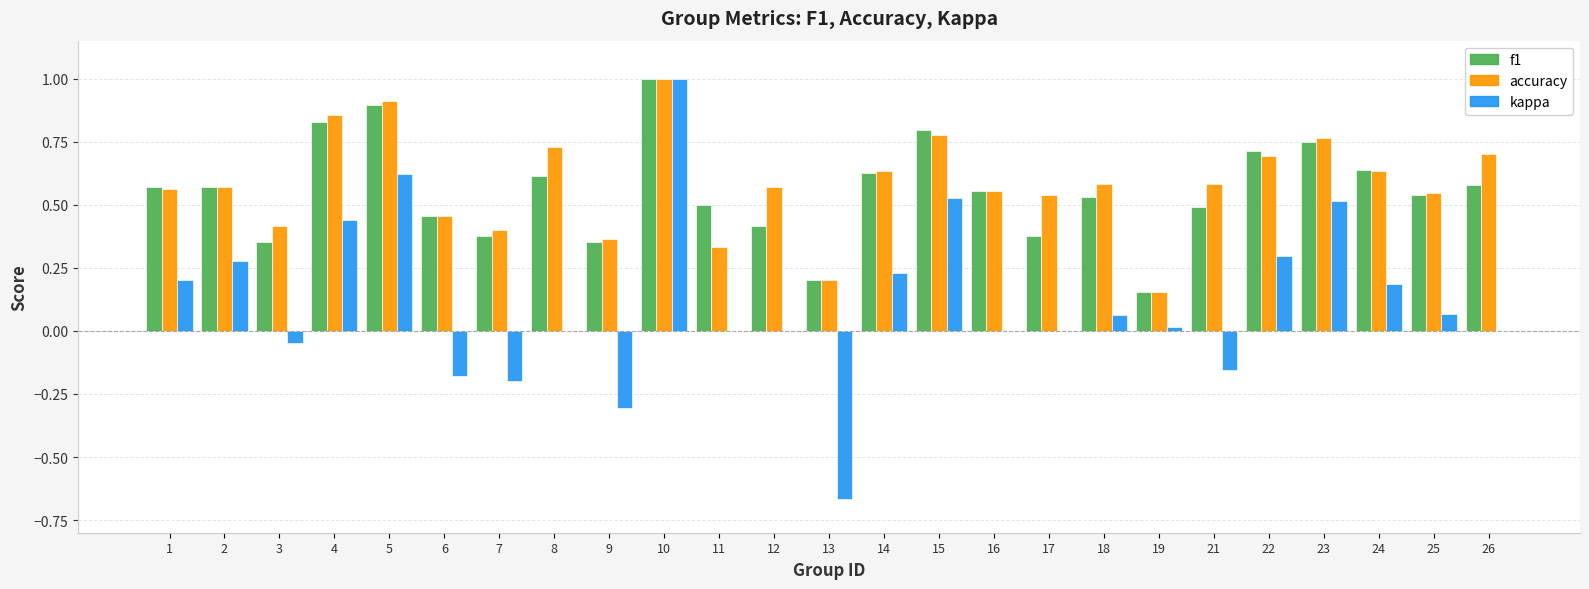

Are the bars grouped side by side (vs. stacked)?

Yes